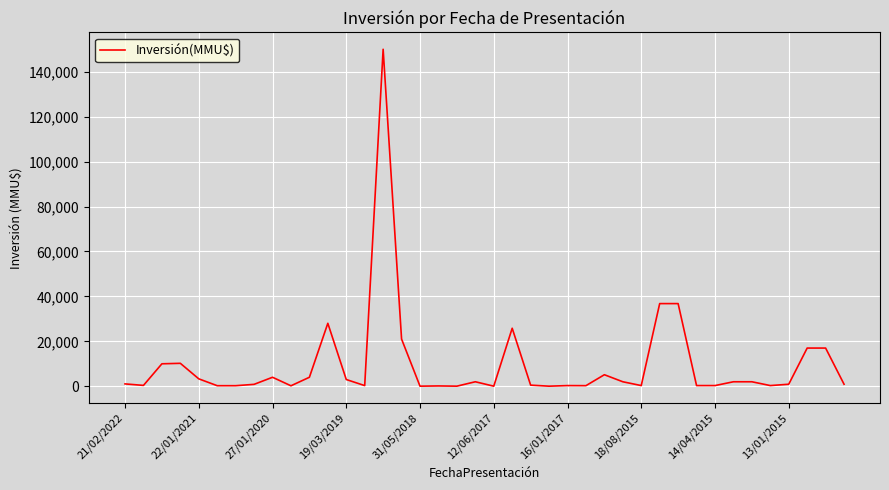

What is the maximum value shown in the chart?

150000